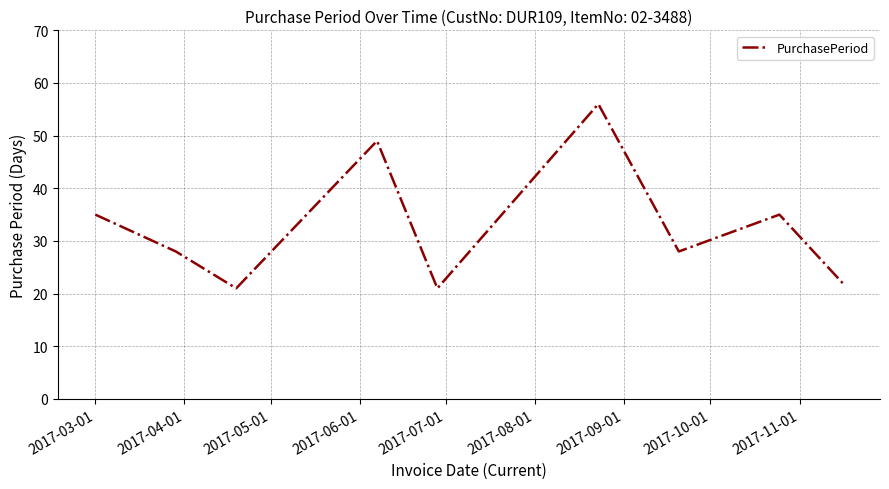

What is the difference between the maximum and minimum values?

35